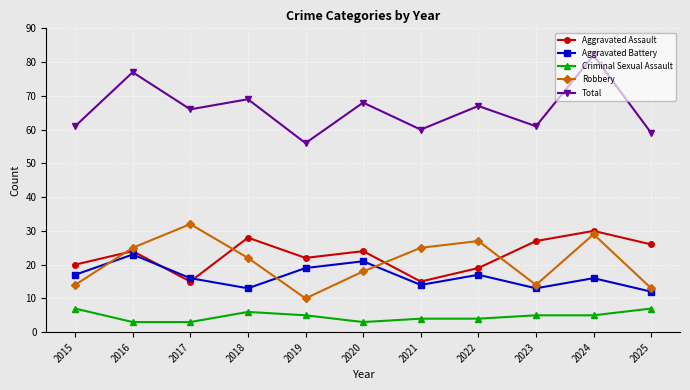

What is the difference between the second highest and minimum values in the Aggravated Battery series?

9